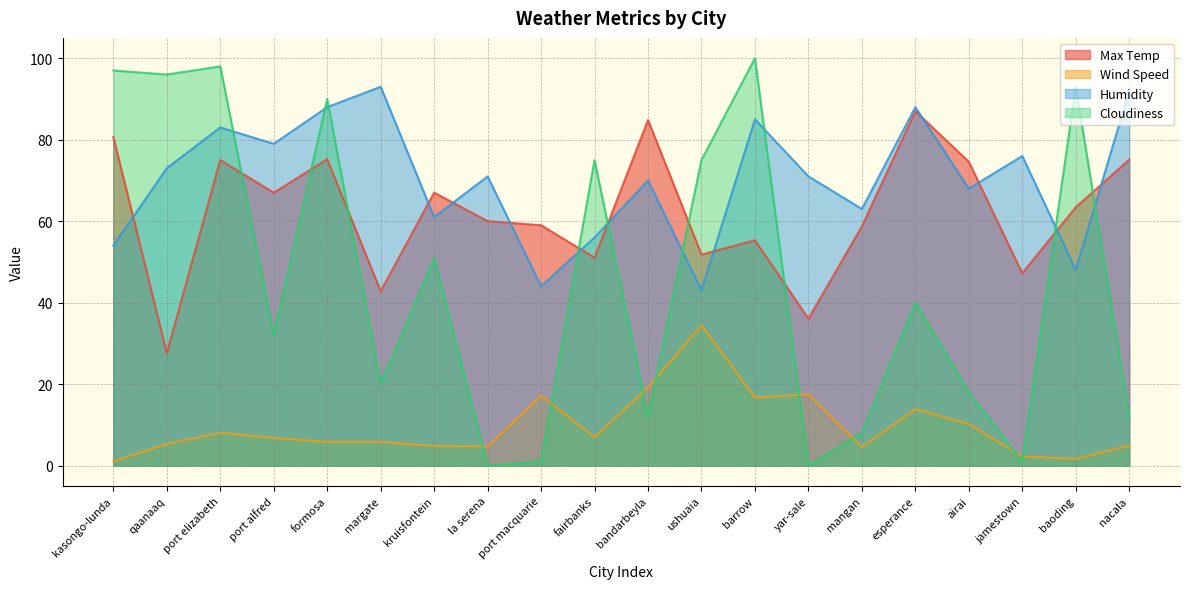

At which category does the chart reach its peak across all series?

barrow